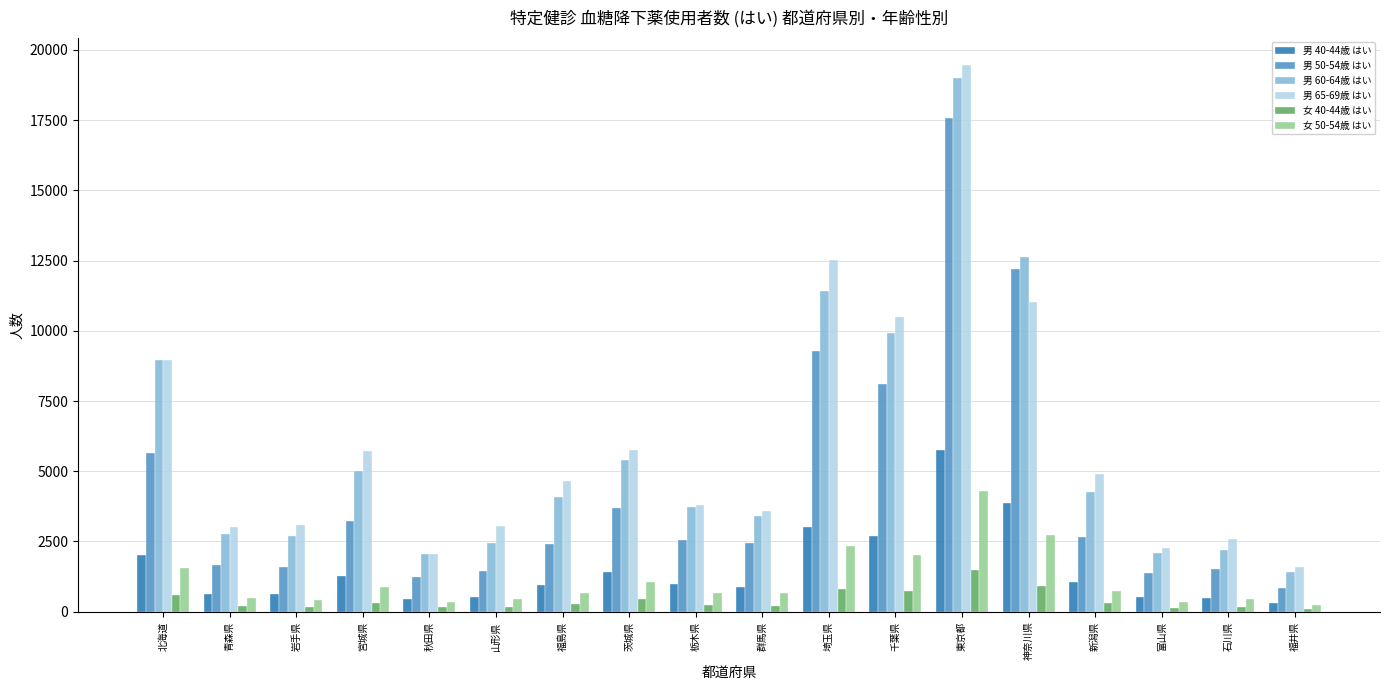

What is the label of the 18th bar from the right?

北海道